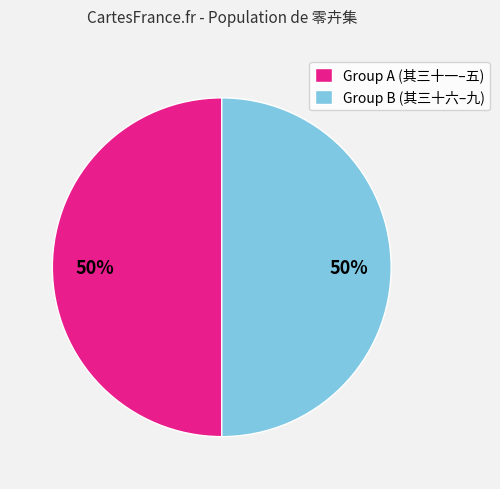

Is it true that Group A (其三十一–五) is 42% of the pie?

False